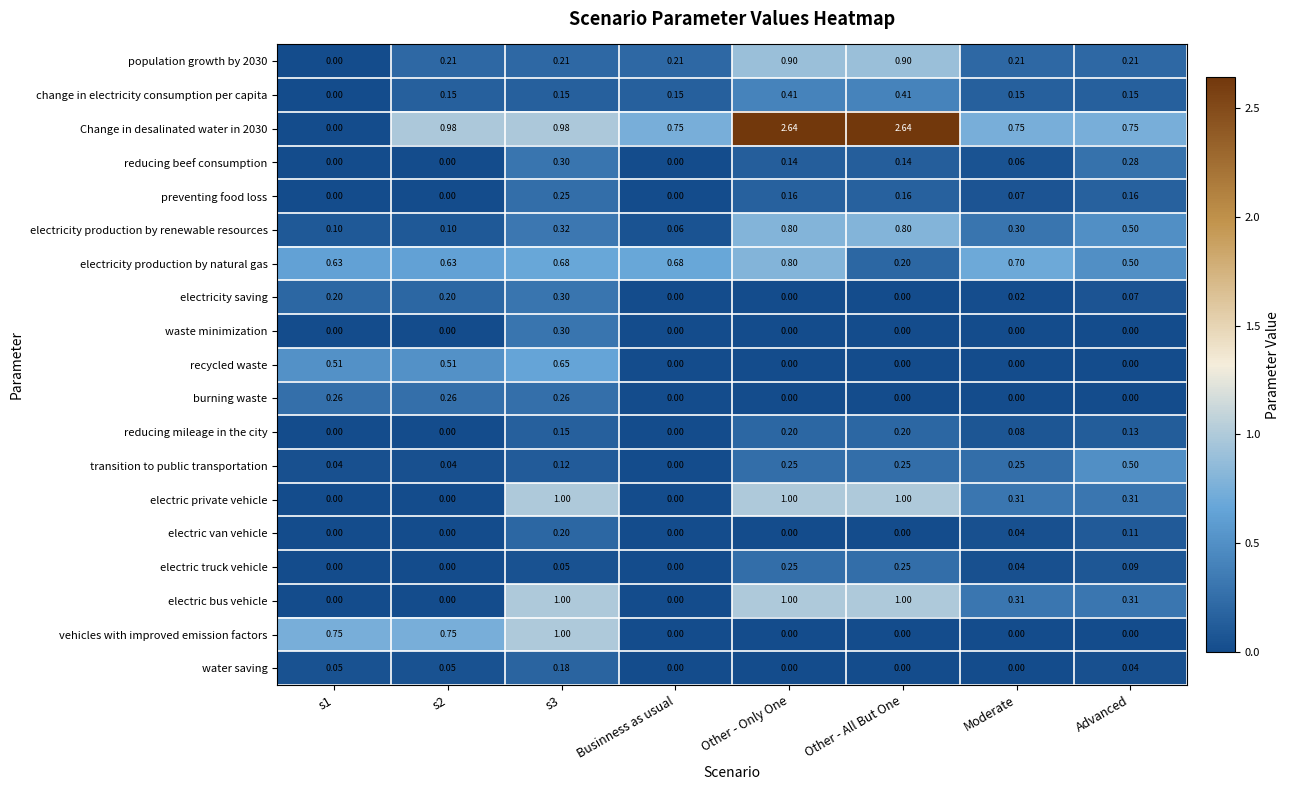

Between Other - Only One and Other - All But One, which series saw the biggest shift?

electricity production by natural gas